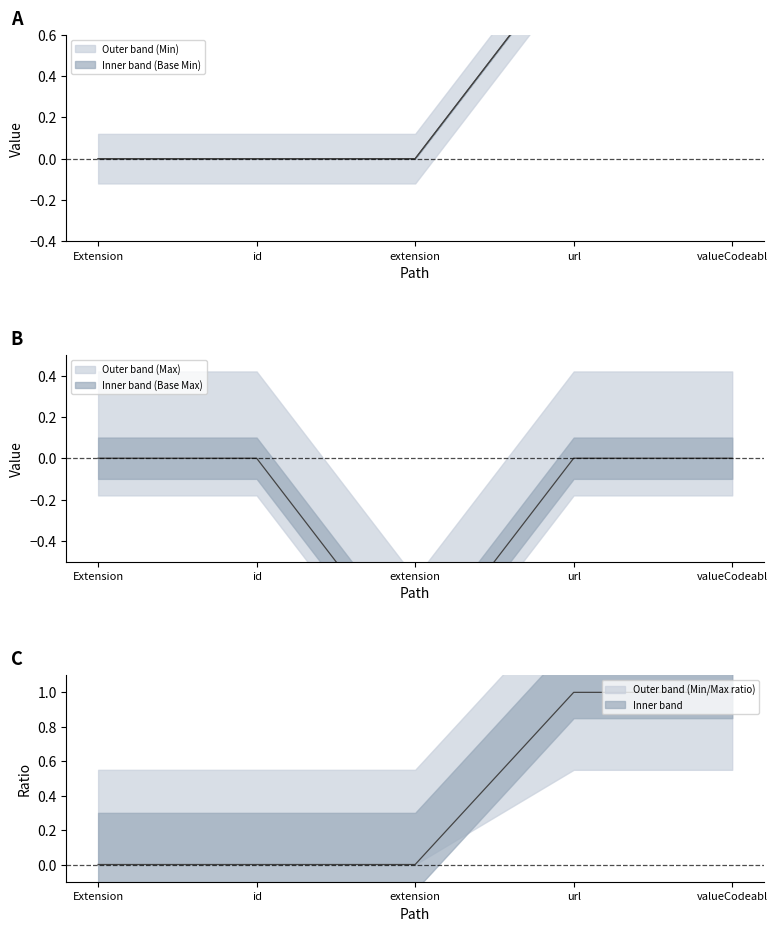

The value of Max at id is 0. True or false?

True